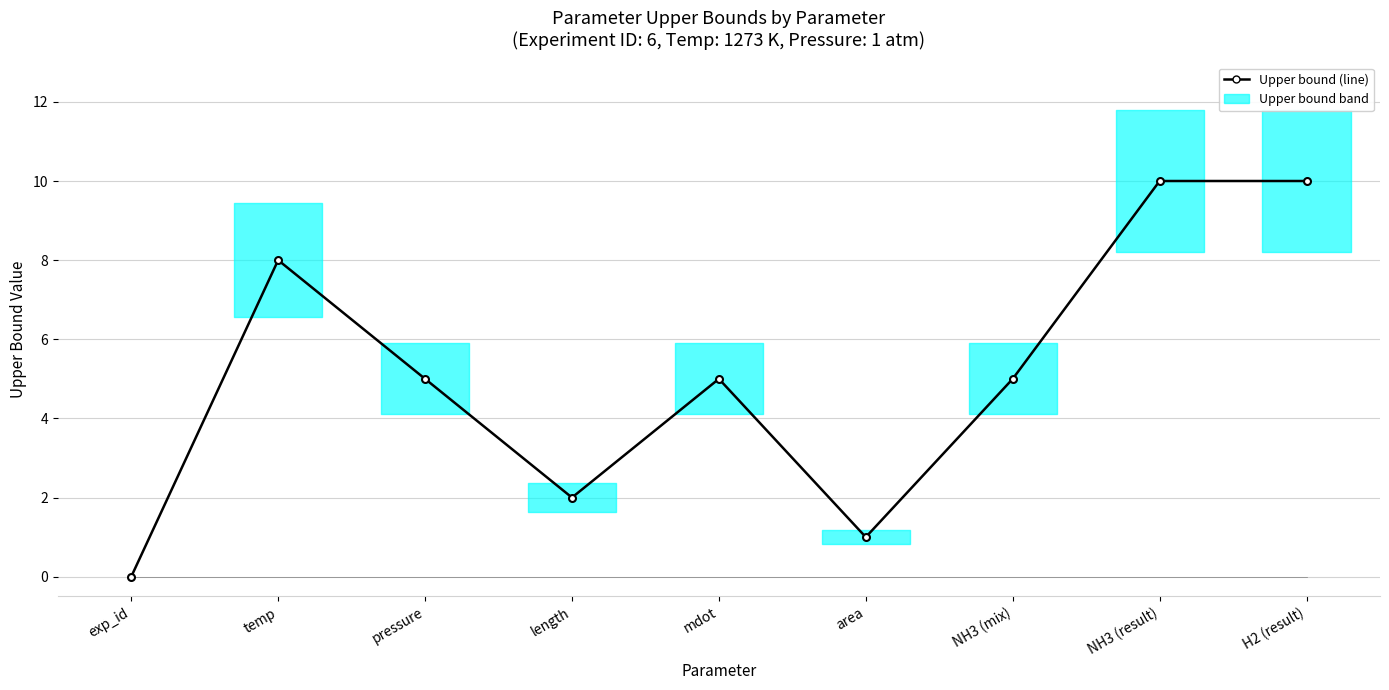

Read the value at H2 (result), to the nearest 10.

10